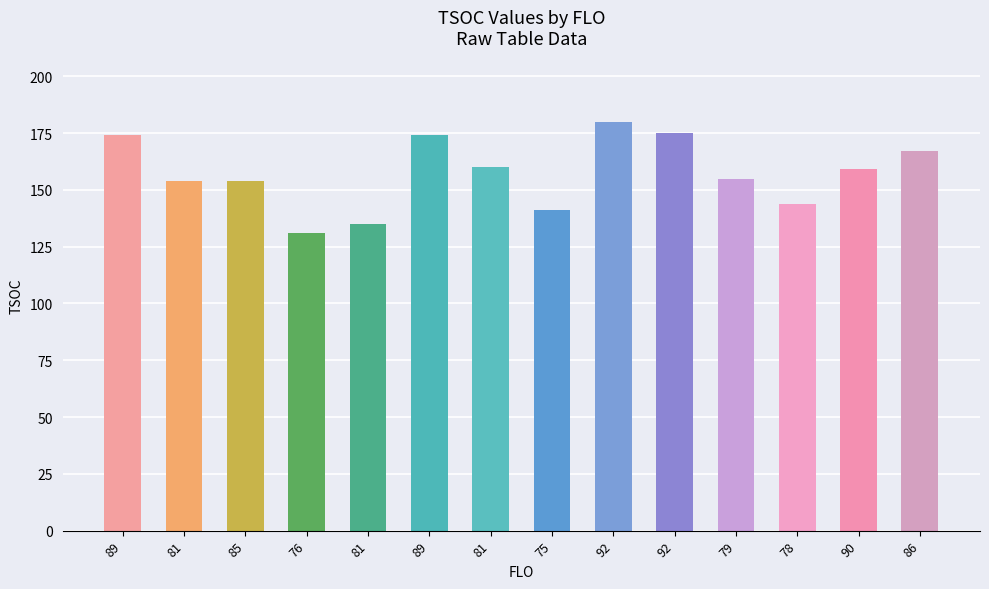

Rank the categories by value from highest to lowest.

92, 92, 89, 89, 86, 81, 90, 79, 81, 85, 78, 75, 81, 76